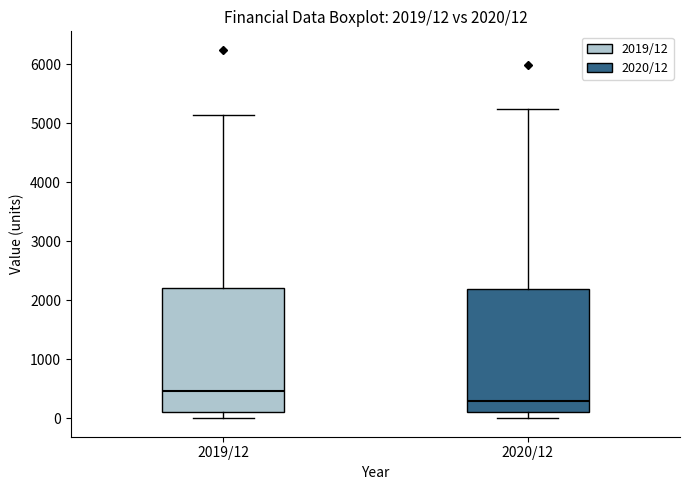

Which box's median line is the highest?

2019/12